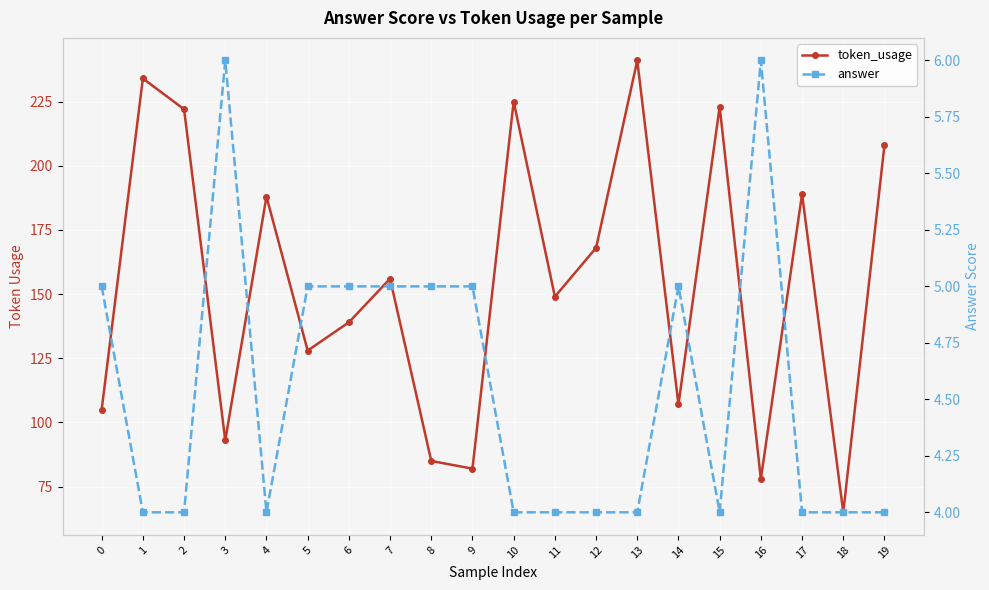

Which has a higher value, 12 or 10?

10